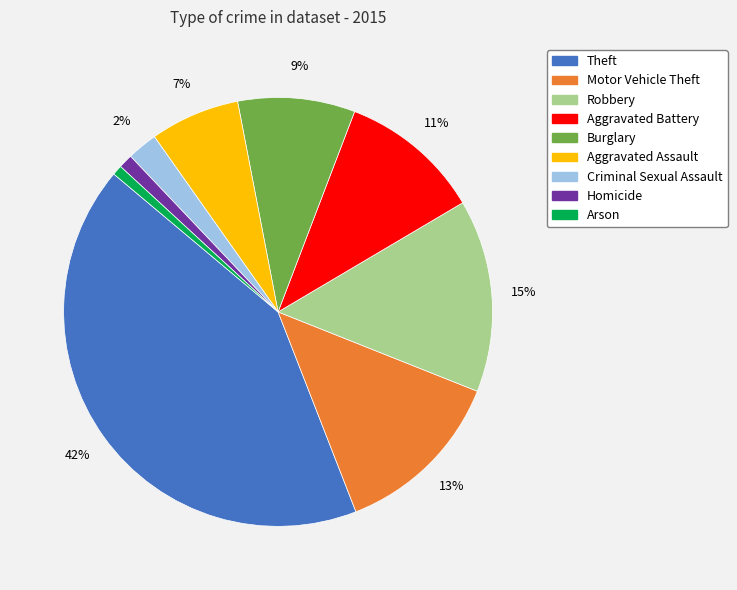

Does Burglary account for over 50% of the chart?

No